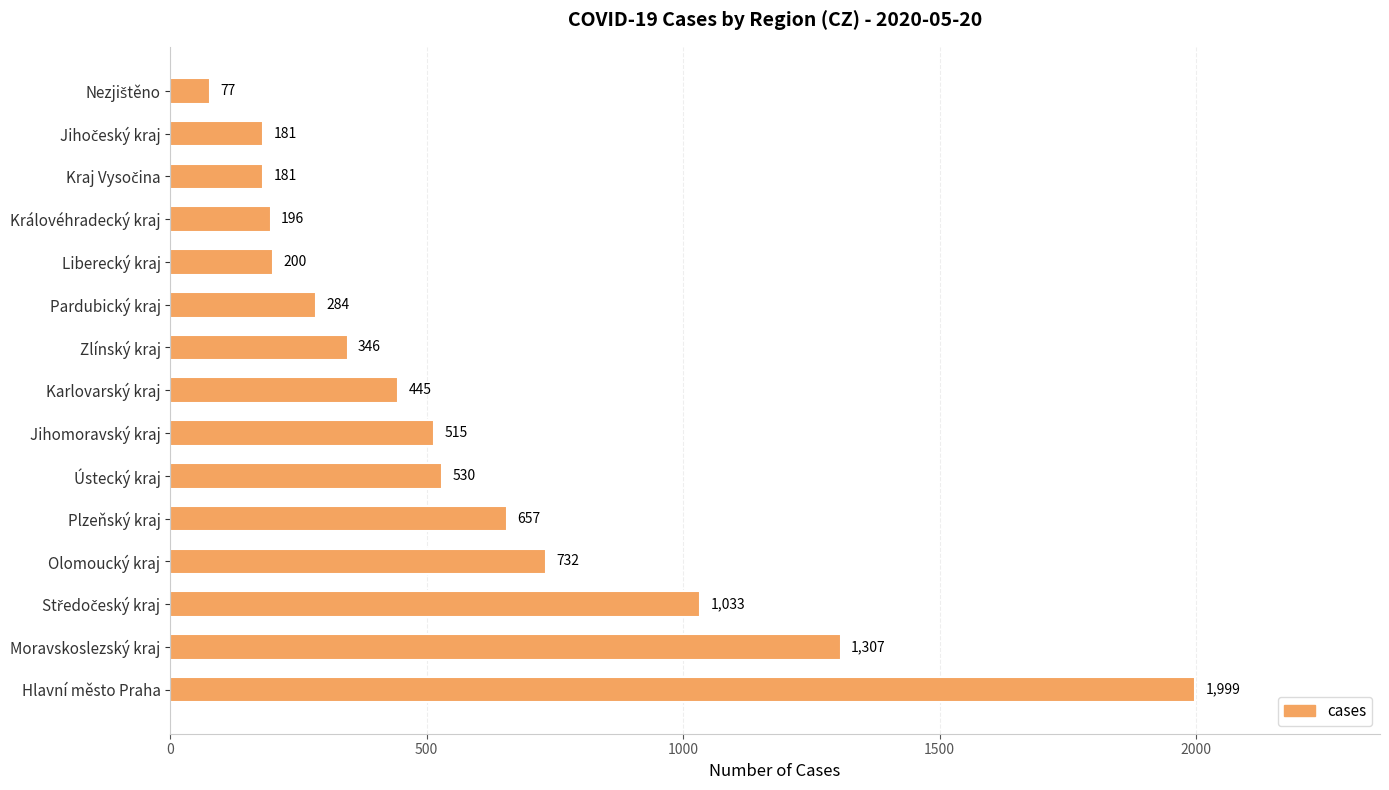

What is the greatest value displayed?

1999